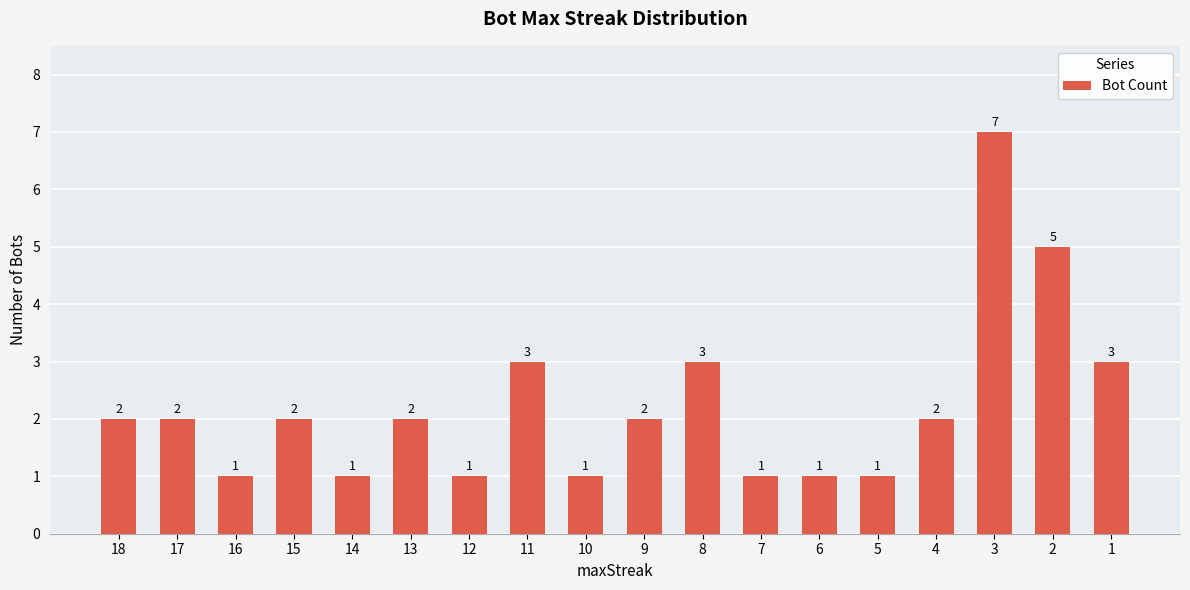

Reading left to right, transcribe all the data shown in this chart.

2	2	1	2	1	2	1	3	1	2	3	1	1	1	2	7	5	3